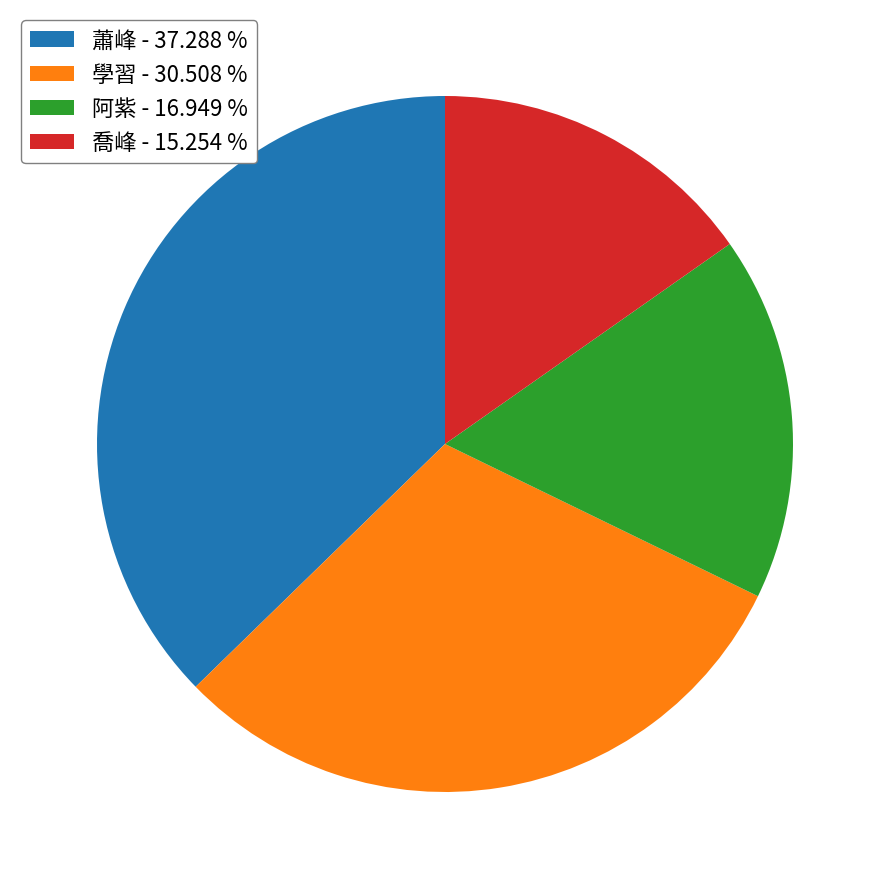

Is there any slice that represents more than half of the pie?

No